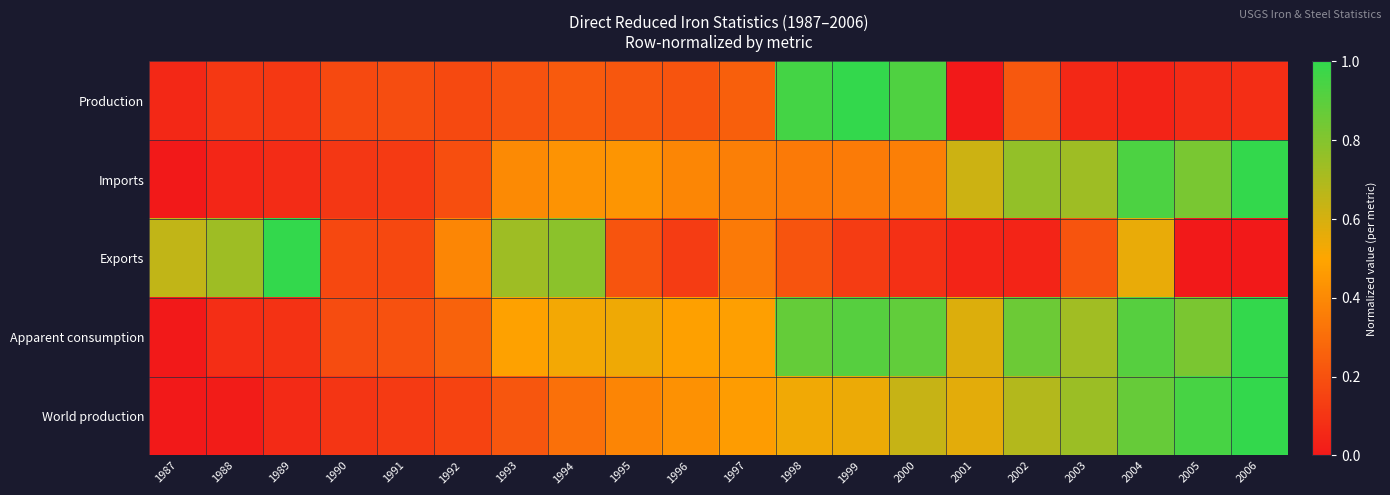

Reading left to right, transcribe all the data shown in this chart.

Production: 1987=0.1	1988=0.1	1989=0.1	1990=0.2	1991=0.2	1992=0.2	1993=0.2	1994=0.2	1995=0.2	1996=0.2	1997=0.3	1998=1.0	1999=1.0	2000=0.9	2001=0.0	2002=0.2	2003=0.1	2004=0.0	2005=0.1	2006=0.1
Imports: 1987=0.0	1988=0.0	1989=0.1	1990=0.1	1991=0.1	1992=0.2	1993=0.4	1994=0.4	1995=0.4	1996=0.4	1997=0.4	1998=0.3	1999=0.4	2000=0.4	2001=0.6	2002=0.8	2003=0.7	2004=0.9	2005=0.8	2006=1.0
Exports: 1987=0.7	1988=0.7	1989=1.0	1990=0.2	1991=0.2	1992=0.4	1993=0.7	1994=0.8	1995=0.2	1996=0.1	1997=0.3	1998=0.2	1999=0.1	2000=0.1	2001=0.0	2002=0.0	2003=0.2	2004=0.6	2005=0.0	2006=0.0
Apparent consumption: 1987=0.0	1988=0.1	1989=0.1	1990=0.2	1991=0.2	1992=0.3	1993=0.5	1994=0.5	1995=0.5	1996=0.5	1997=0.5	1998=0.9	1999=0.9	2000=0.9	2001=0.6	2002=0.9	2003=0.7	2004=0.9	2005=0.8	2006=1.0
World production: 1987=0.0	1988=0.0	1989=0.1	1990=0.1	1991=0.1	1992=0.1	1993=0.2	1994=0.3	1995=0.4	1996=0.4	1997=0.5	1998=0.5	1999=0.5	2000=0.6	2001=0.6	2002=0.7	2003=0.7	2004=0.9	2005=0.9	2006=1.0